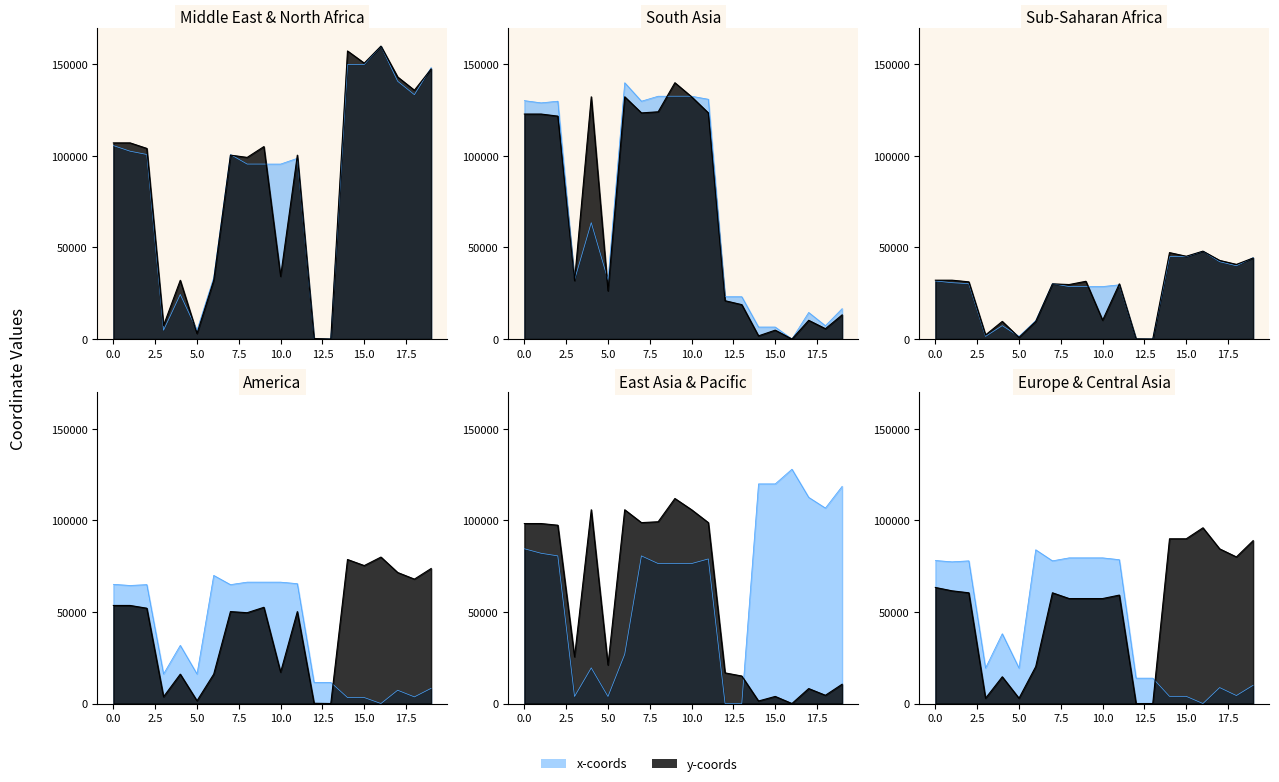

Does the chart have visible grid lines?

No